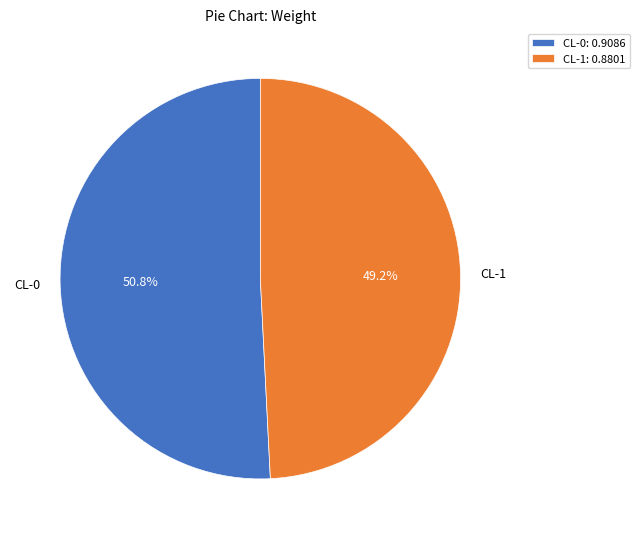

The CL-1 slice represents 55% of the pie. True or false?

False